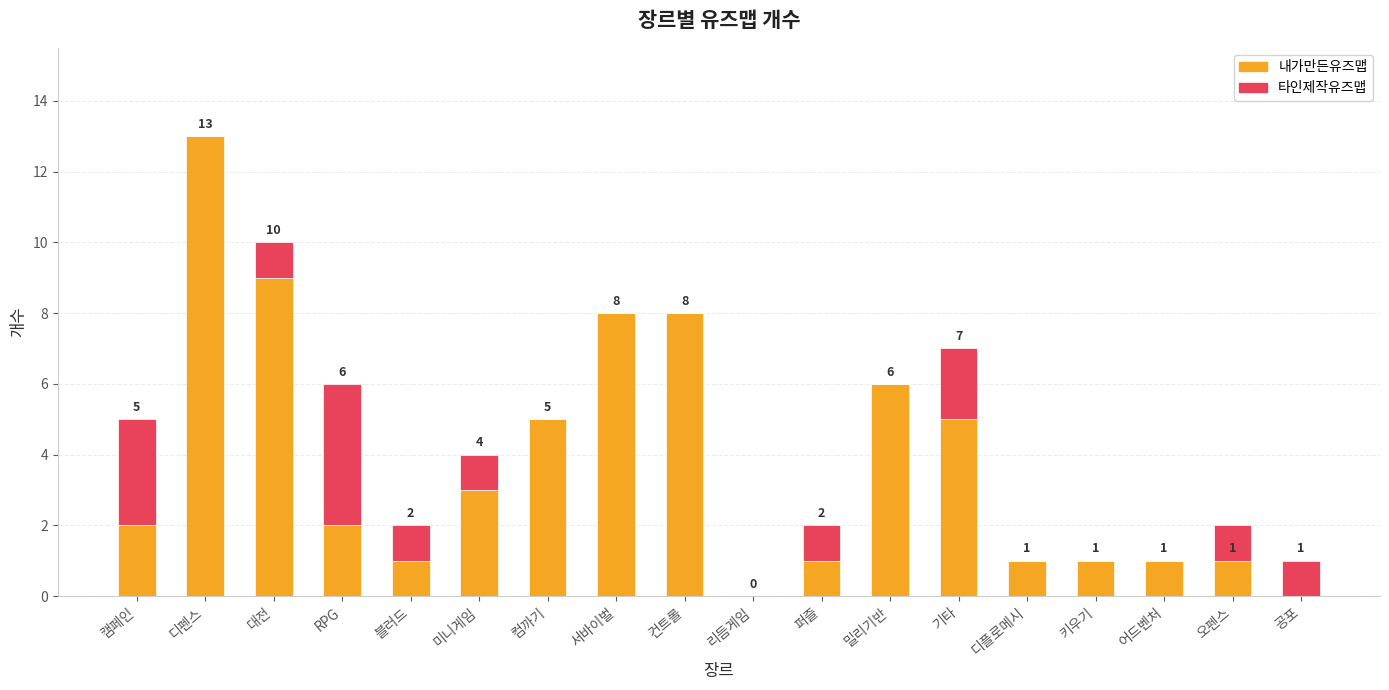

At which category is the sum across all series the highest?

디펜스